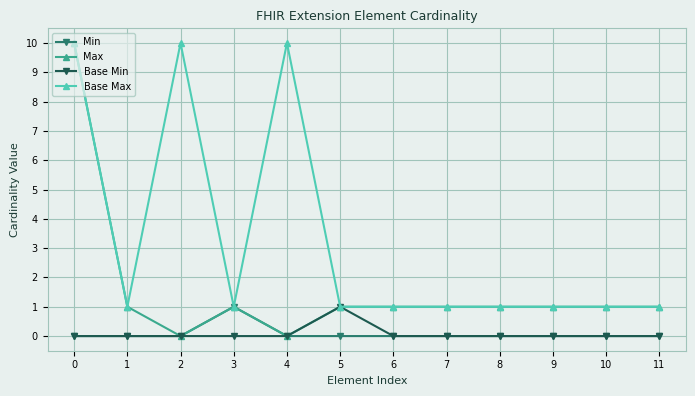

Which series has the widest spread of values?

Max